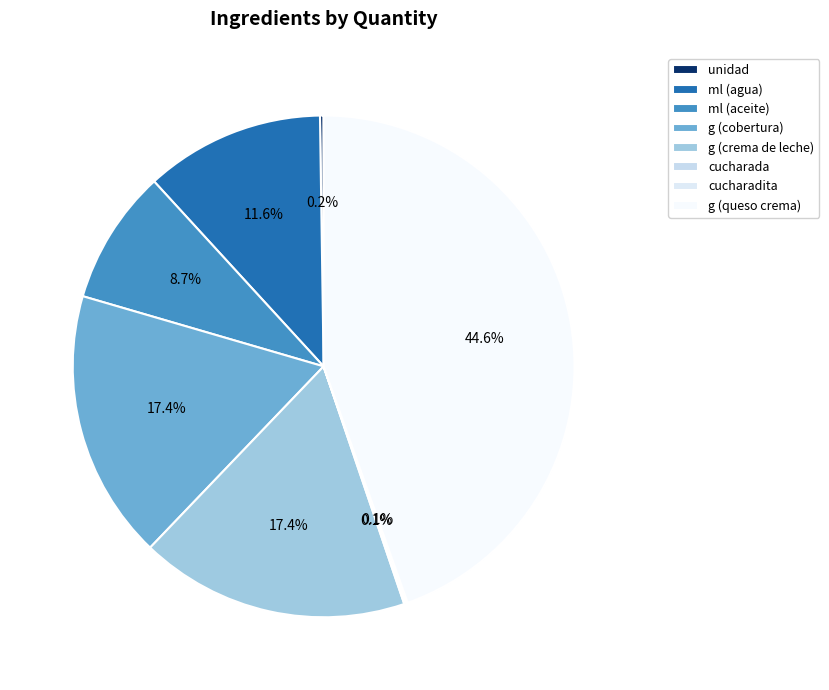

To the nearest percent, what is the average slice percentage?

12%